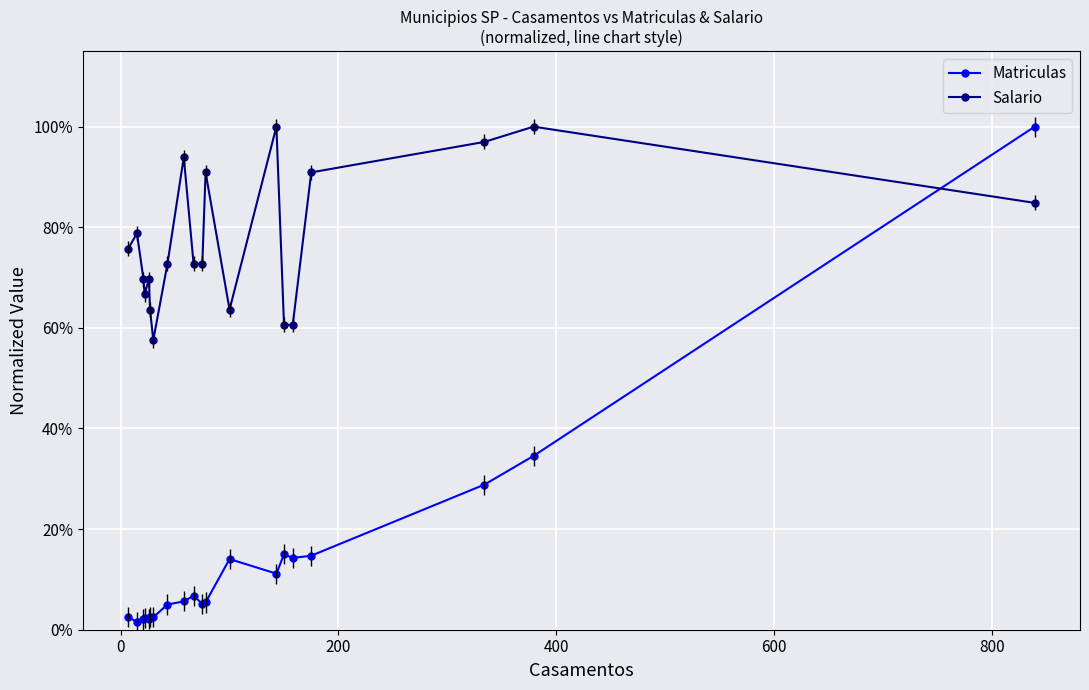

True or false: Matriculas and Salario cross at least once.

True